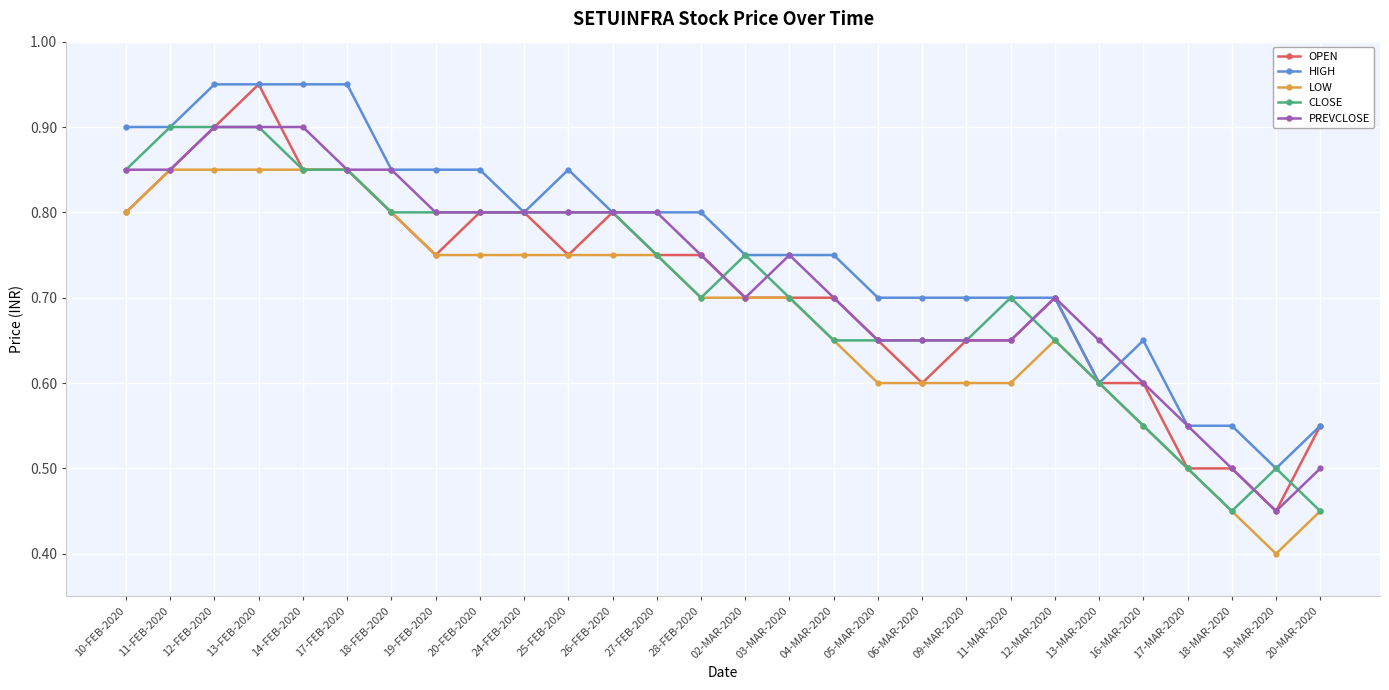

At which label is OPEN closest to 0?

19-MAR-2020